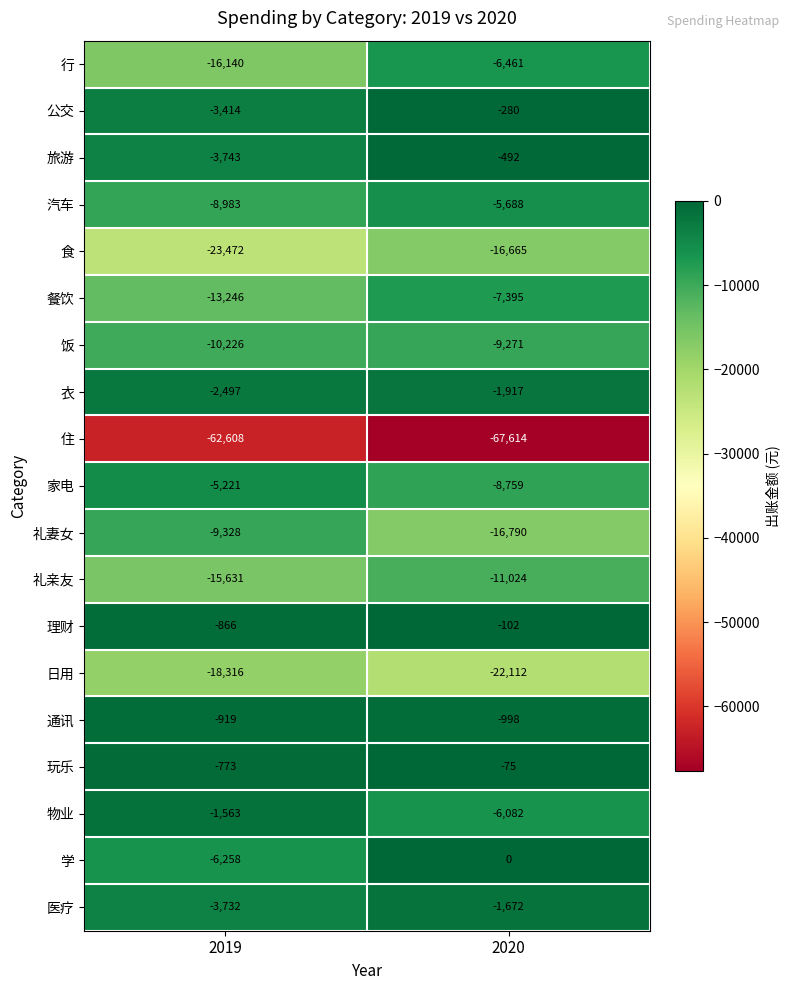

Which series has the widest spread of values?

行